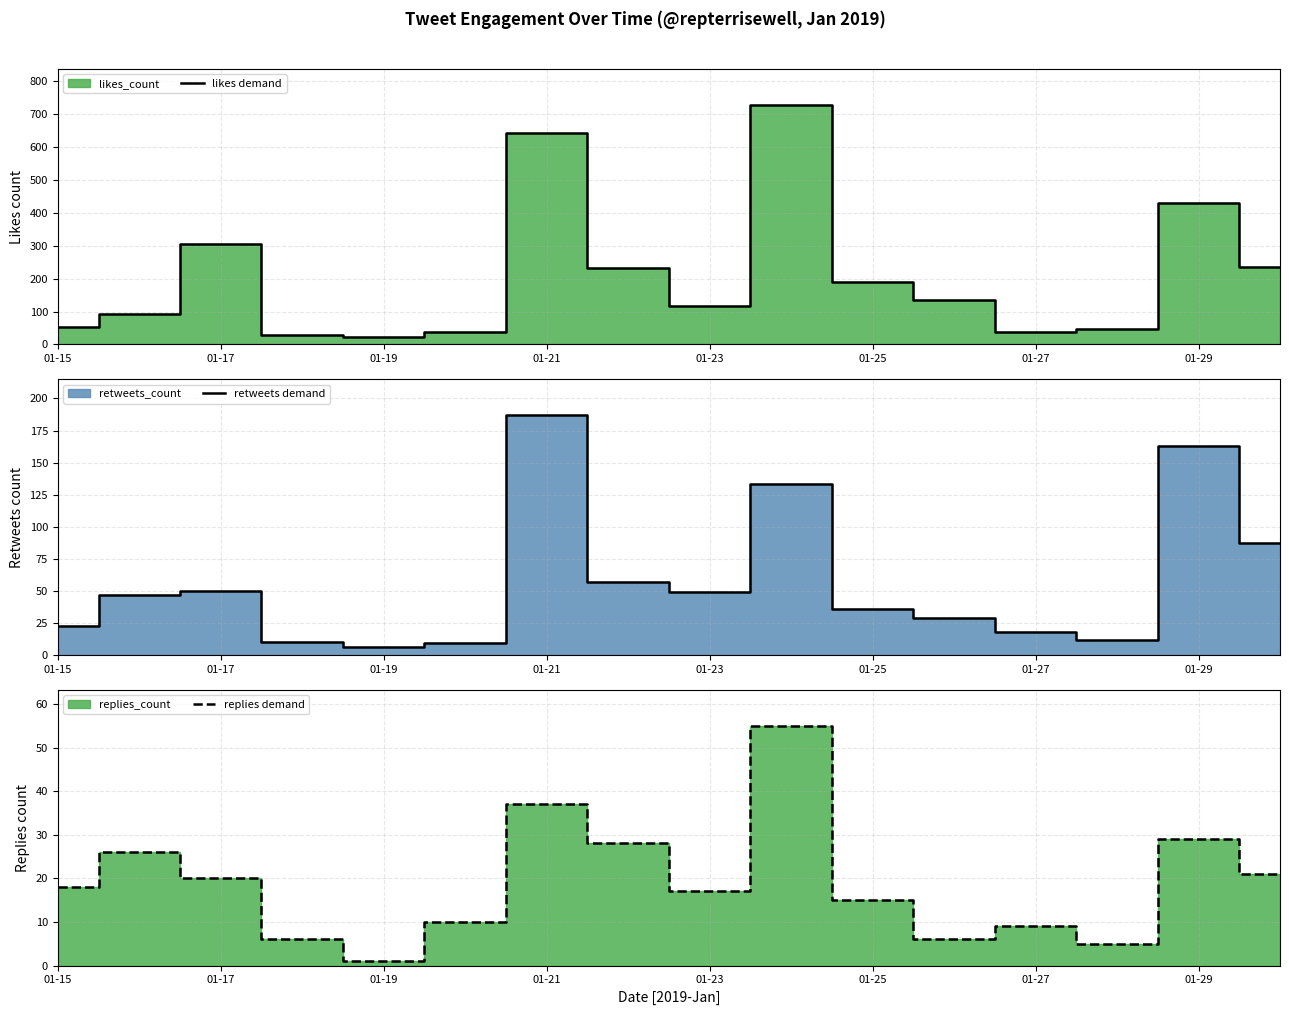

How many data points in replies demand are less than 18?

8